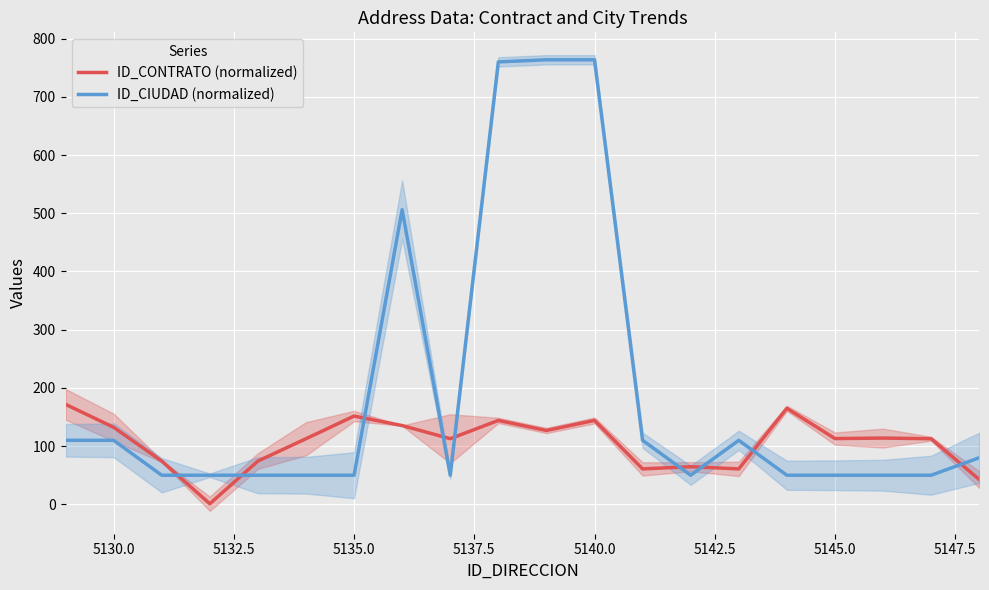

True or false: ID_CIUDAD (normalized) and ID_CONTRATO (normalized) intersect in this chart.

True